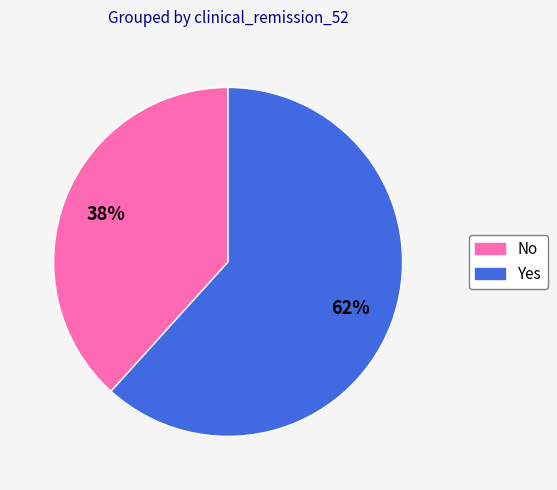

Is the sum of No and Yes greater than half?

Yes